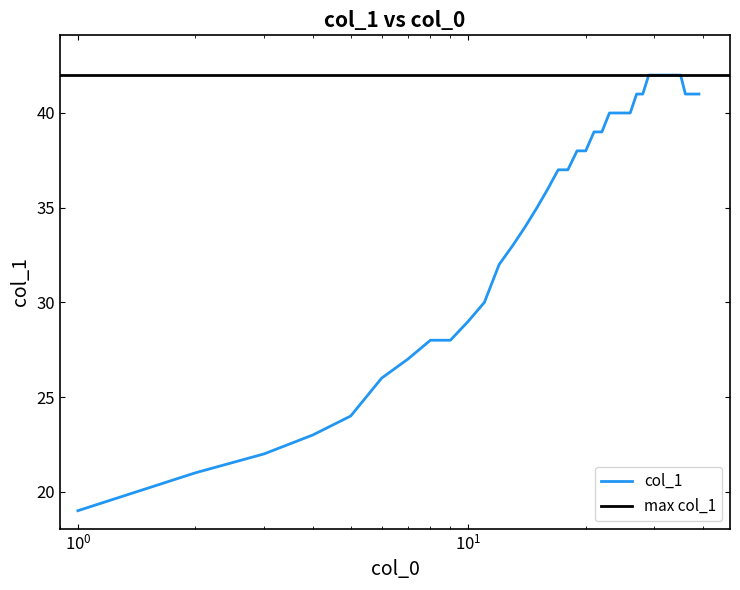

What is the lowest value of the col_1 series?

19